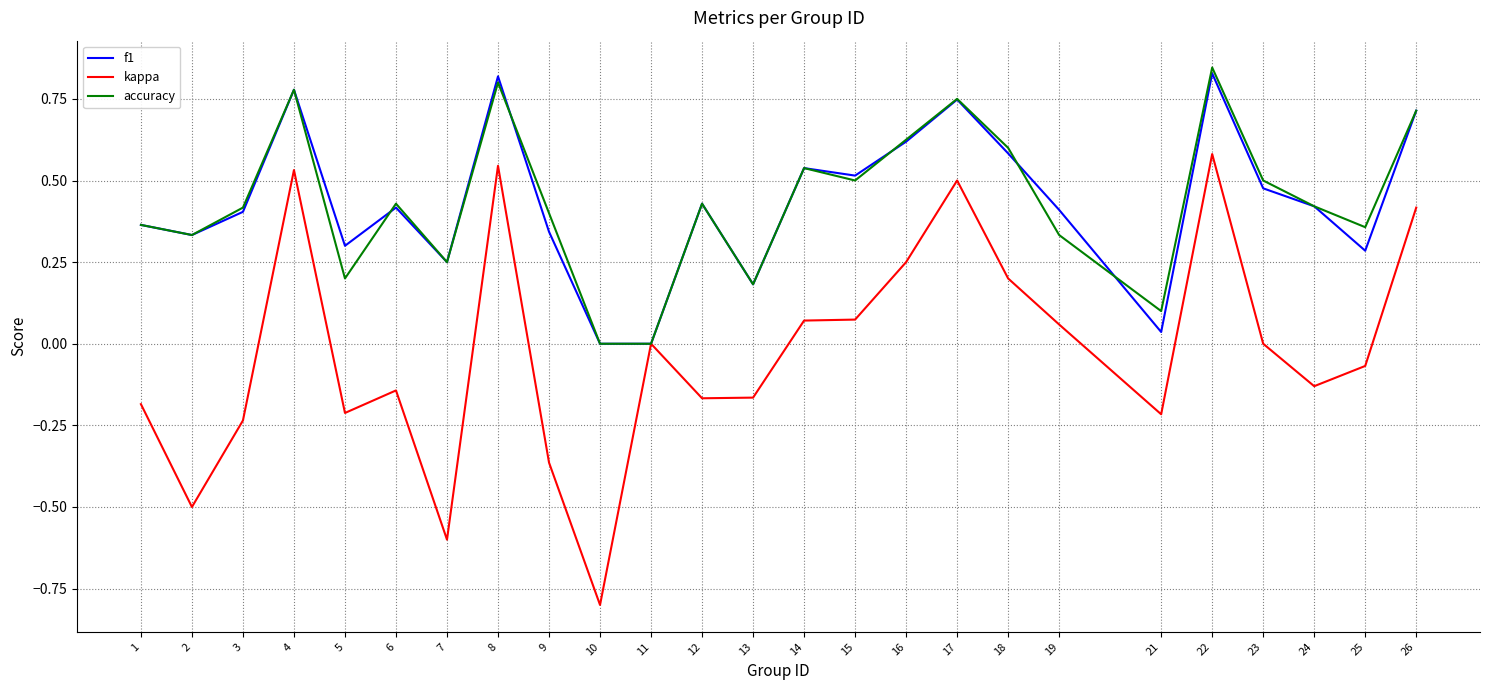

Is this an area chart (filled region under the line)?

No